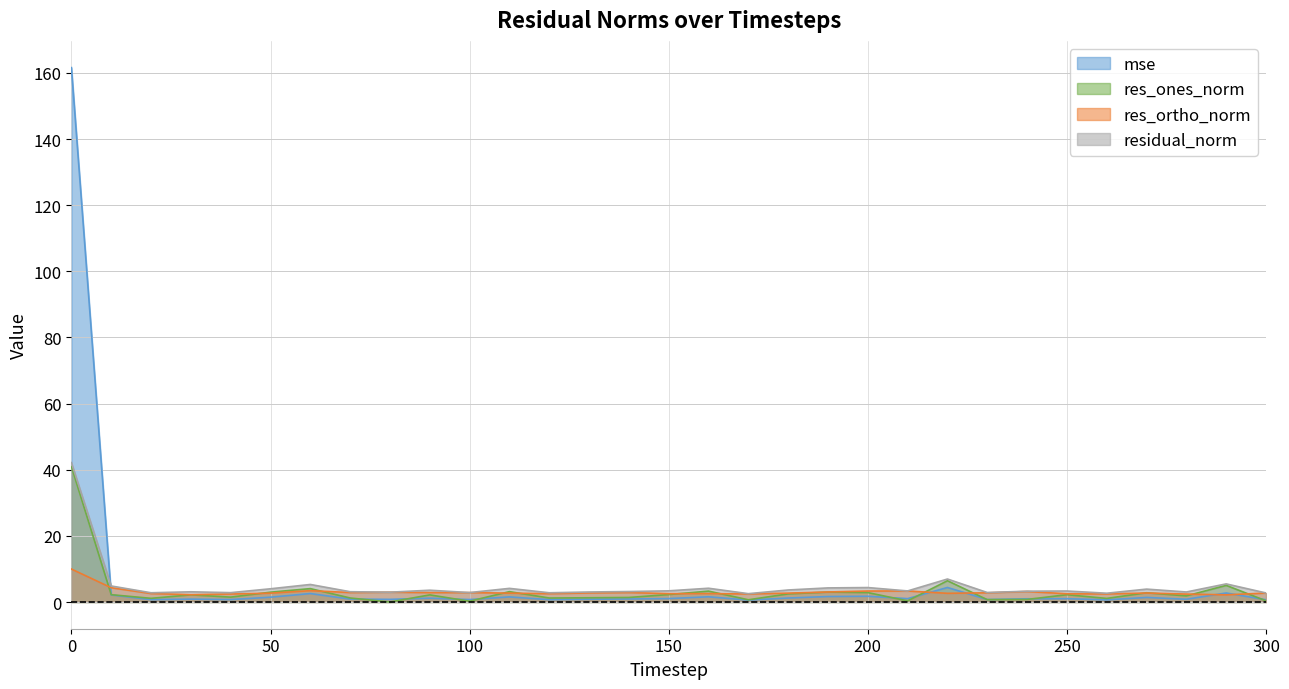

How many values in the res_ones_norm series exceed 2?

16